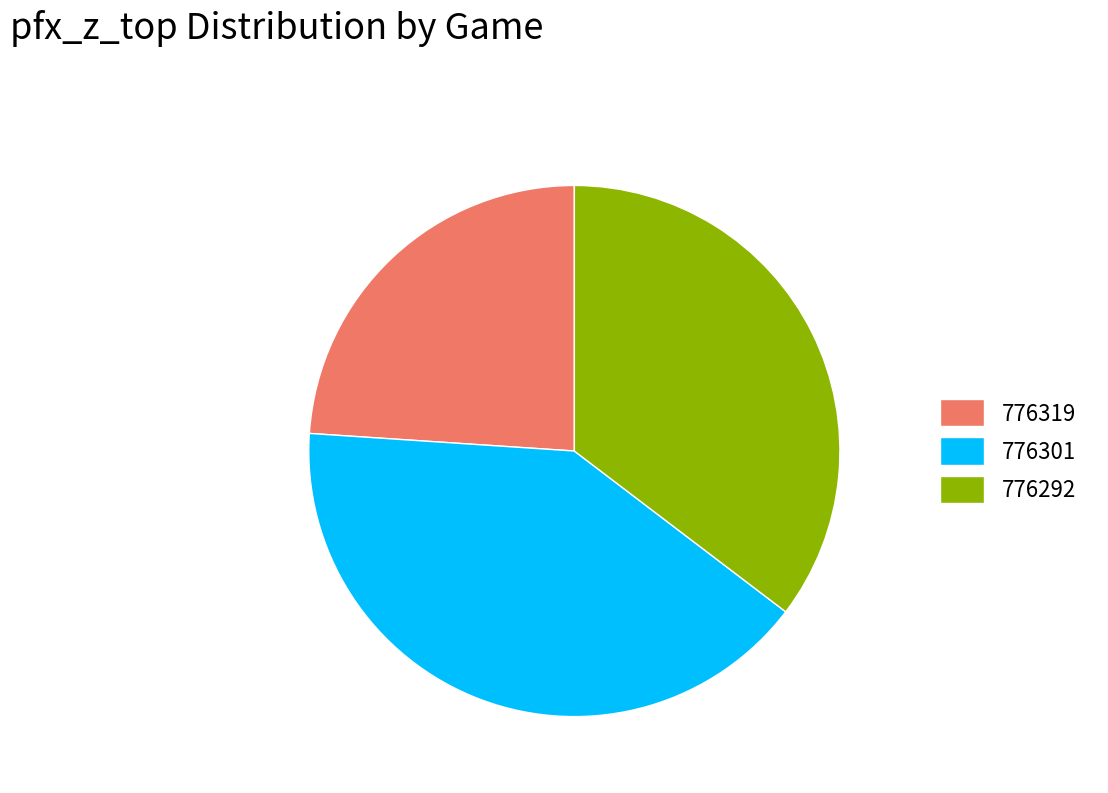

Is there any slice that represents more than half of the pie?

No